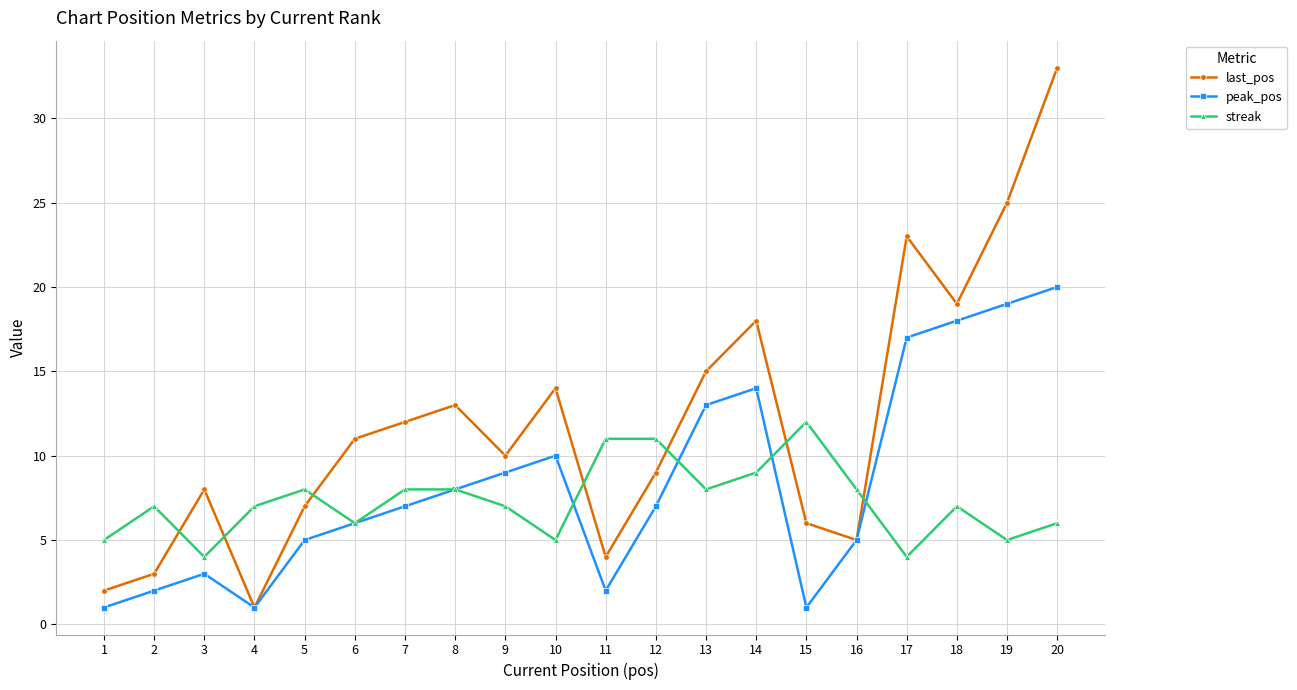

Does the chart have visible grid lines?

Yes